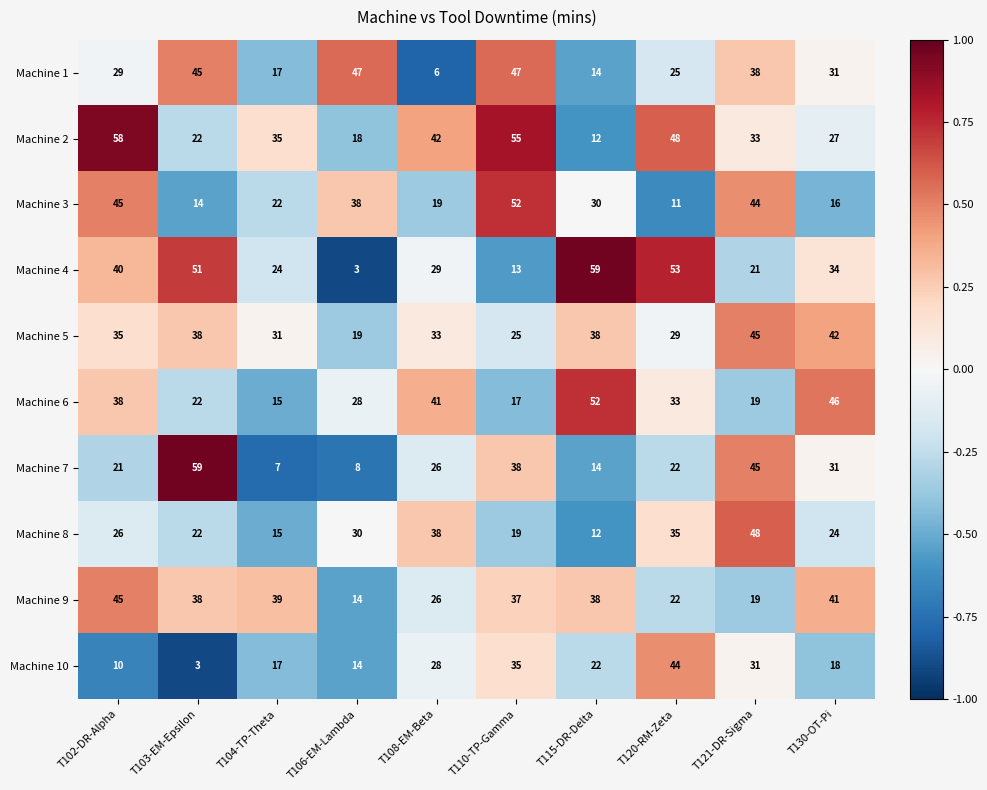

What value does the Machine 9 series have at T130-OT-Pi?

41